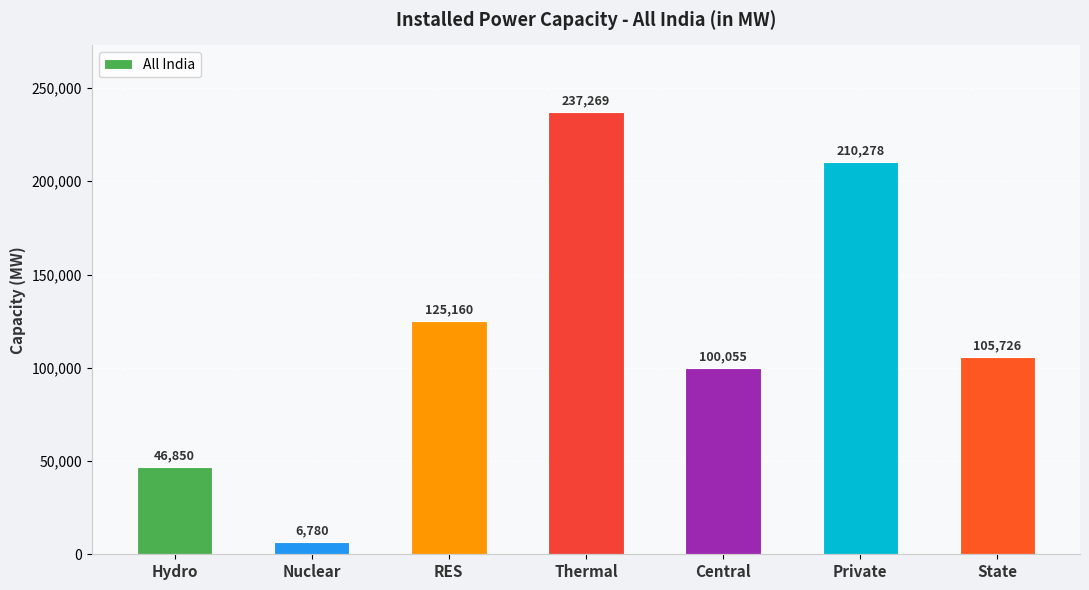

The value at Central is 134466.7. True or false?

False